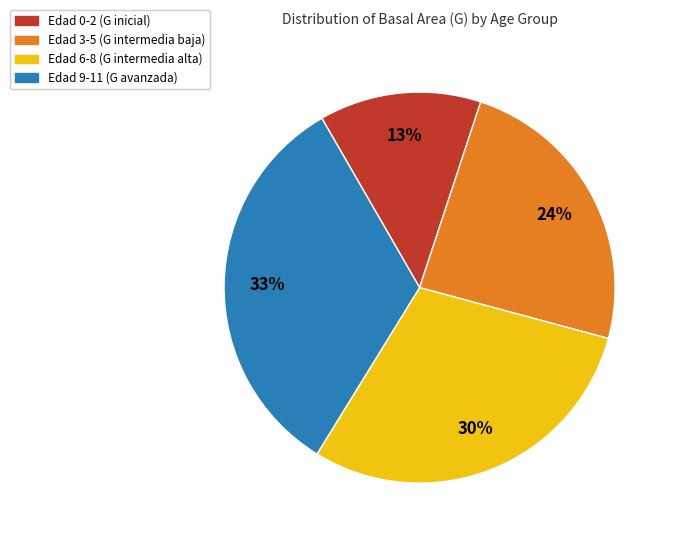

To the nearest percent, what is the average slice percentage?

25%